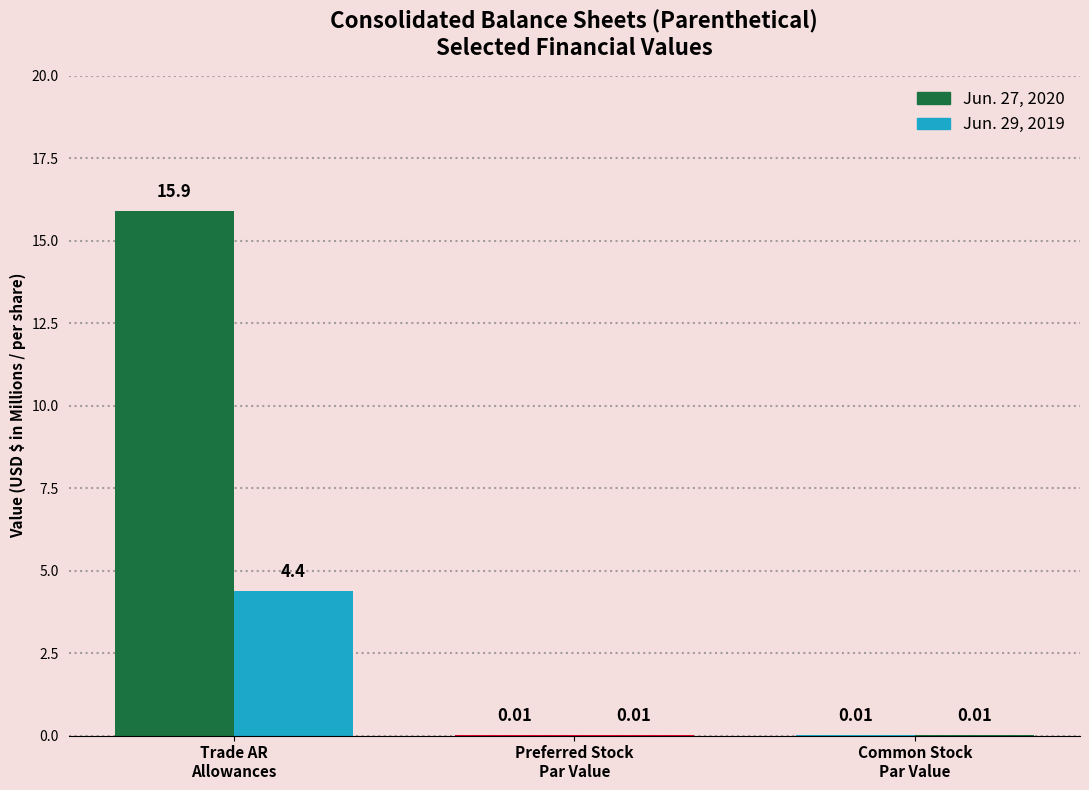

What is the difference between the maximum and minimum values in the Jun. 29, 2019 series?

4.4